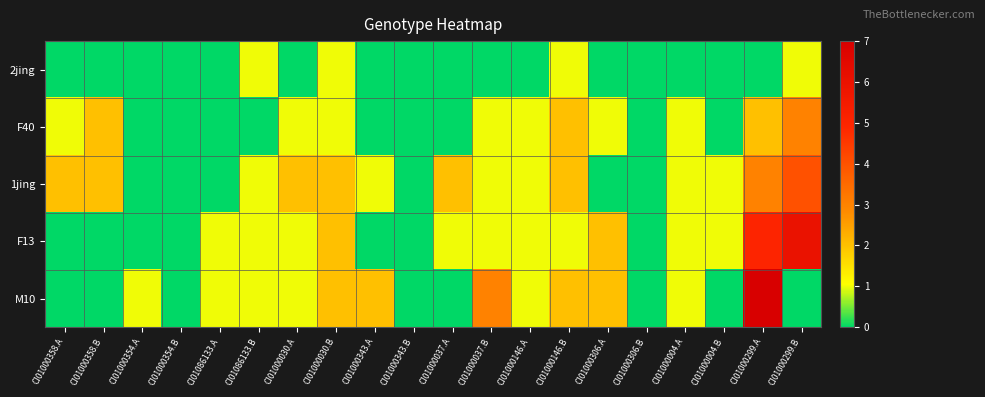

At how many categories does at least one series exceed 1?

11